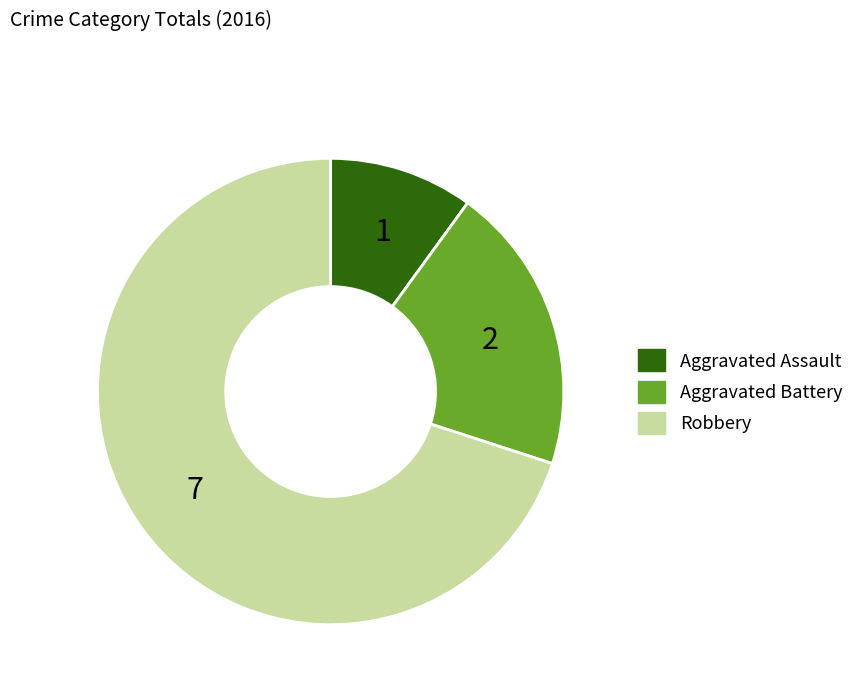

Approximately how many times larger is the value at Aggravated Assault compared to Aggravated Battery?

0.5